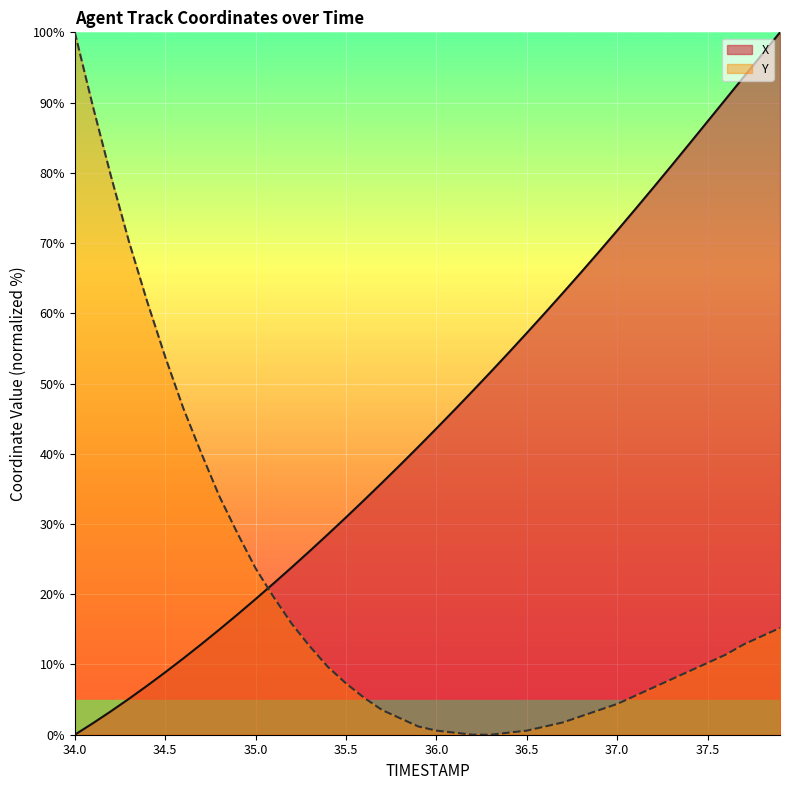

List the series in order of their overall mean, lowest first.

Y, X